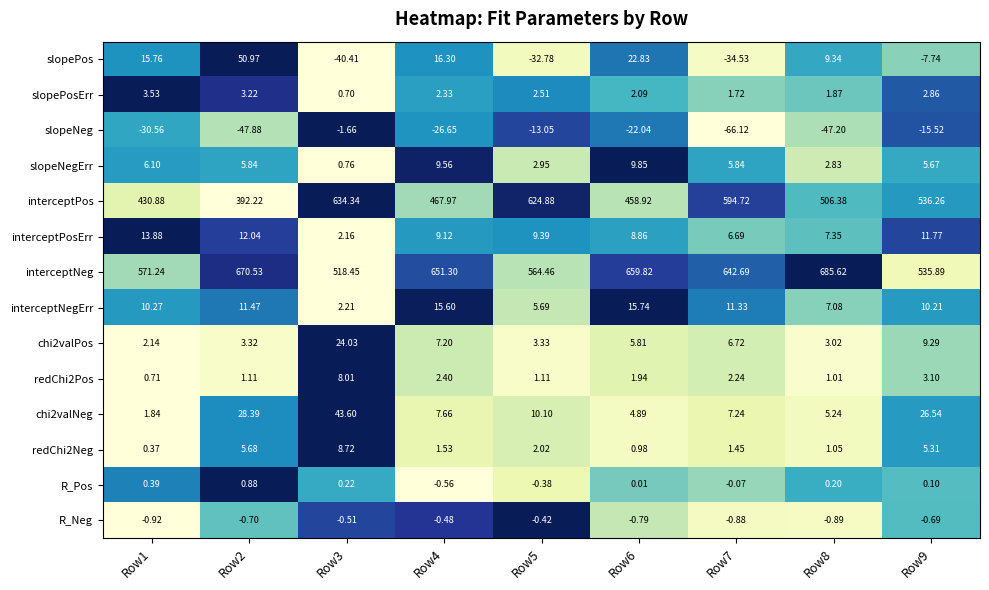

Which series has the widest spread of values?

interceptPos